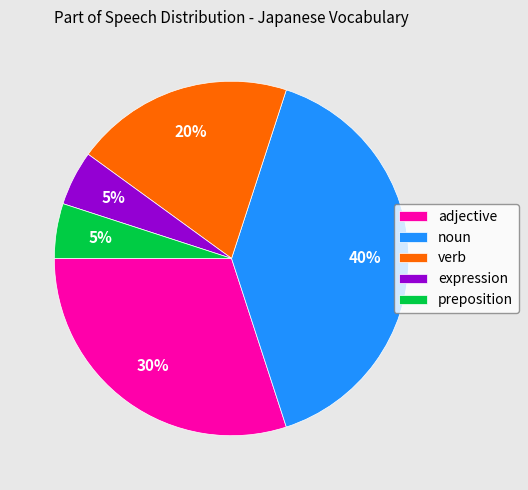

What is the largest slice in the pie chart?

noun